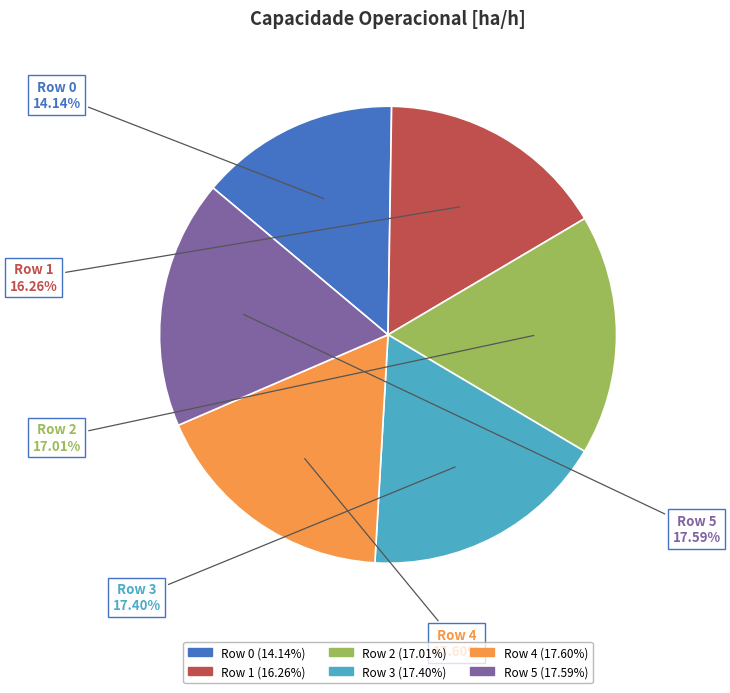

Do Row 4 and Row 5 together represent more than half of the pie?

No